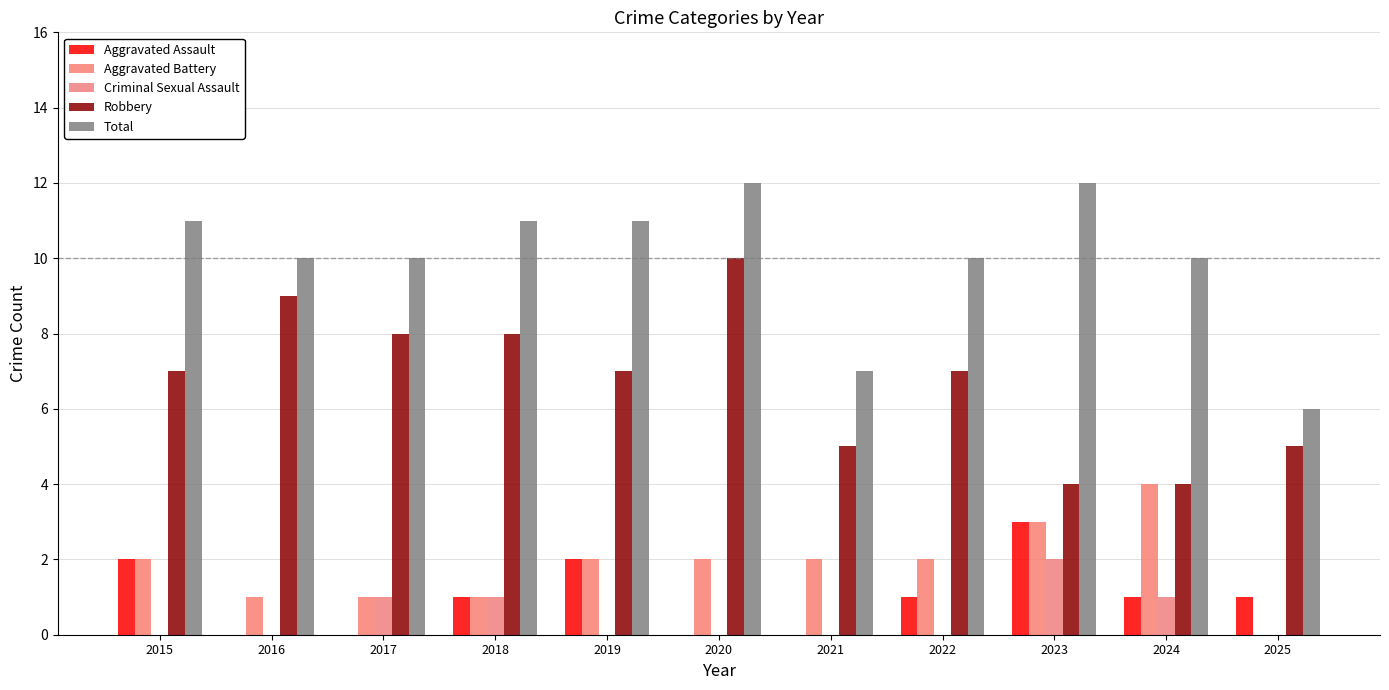

Reading left to right, transcribe all the data shown in this chart.

Aggravated Assault: 2	0	0	1	2	0	0	1	3	1	1
Aggravated Battery: 2	1	1	1	2	2	2	2	3	4	0
Criminal Sexual Assault: 0	0	1	1	0	0	0	0	2	1	0
Robbery: 7	9	8	8	7	10	5	7	4	4	5
Total: 11	10	10	11	11	12	7	10	12	10	6